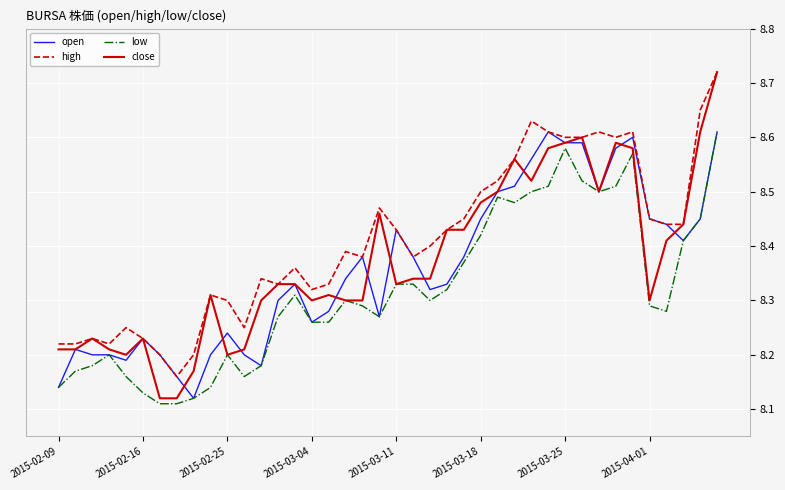

True or false: high and low cross at least once.

False